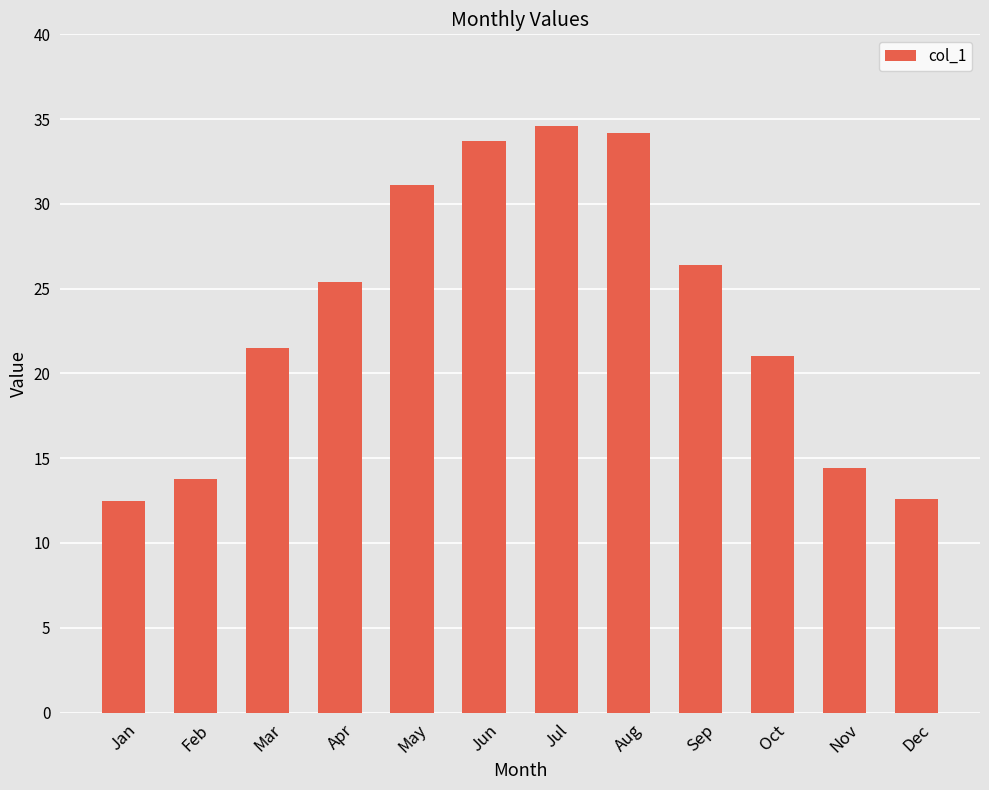

How many categories are shown in the chart?

12